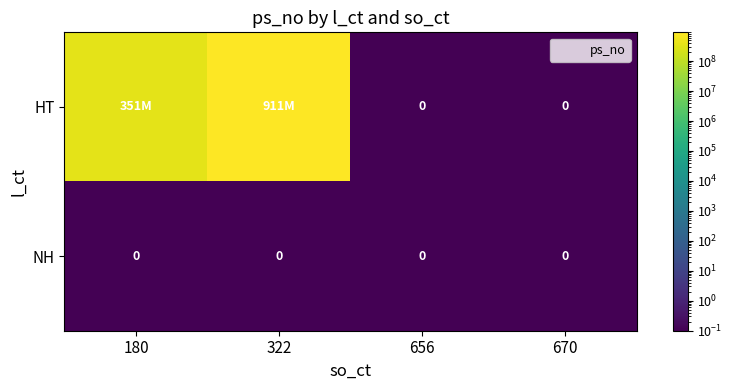

How many values in the HT series are below 351250000?

2